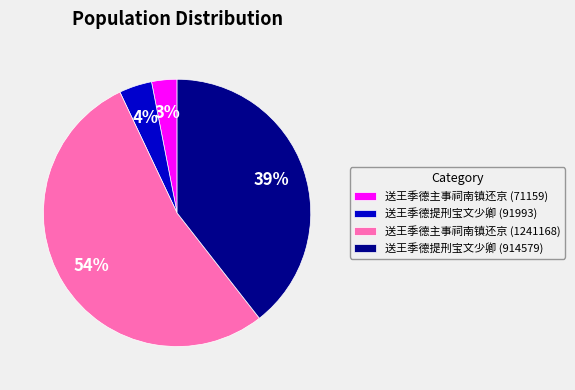

How many slices are in this pie chart?

4